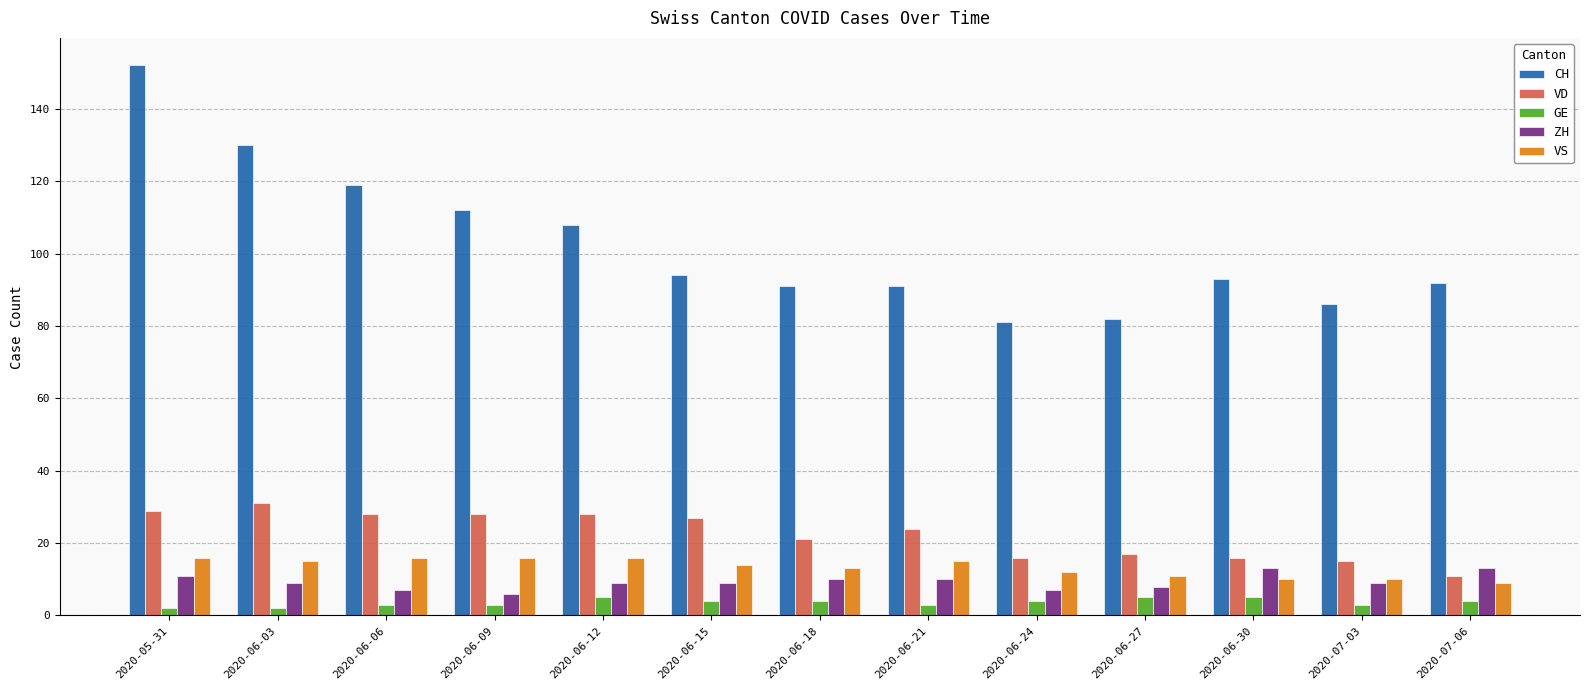

Reading right to left, transcribe all the data shown in this chart.

CH: 92	86	93	82	81	91	91	94	108	112	119	130	152
VD: 11	15	16	17	16	24	21	27	28	28	28	31	29
GE: 4	3	5	5	4	3	4	4	5	3	3	2	2
ZH: 13	9	13	8	7	10	10	9	9	6	7	9	11
VS: 9	10	10	11	12	15	13	14	16	16	16	15	16